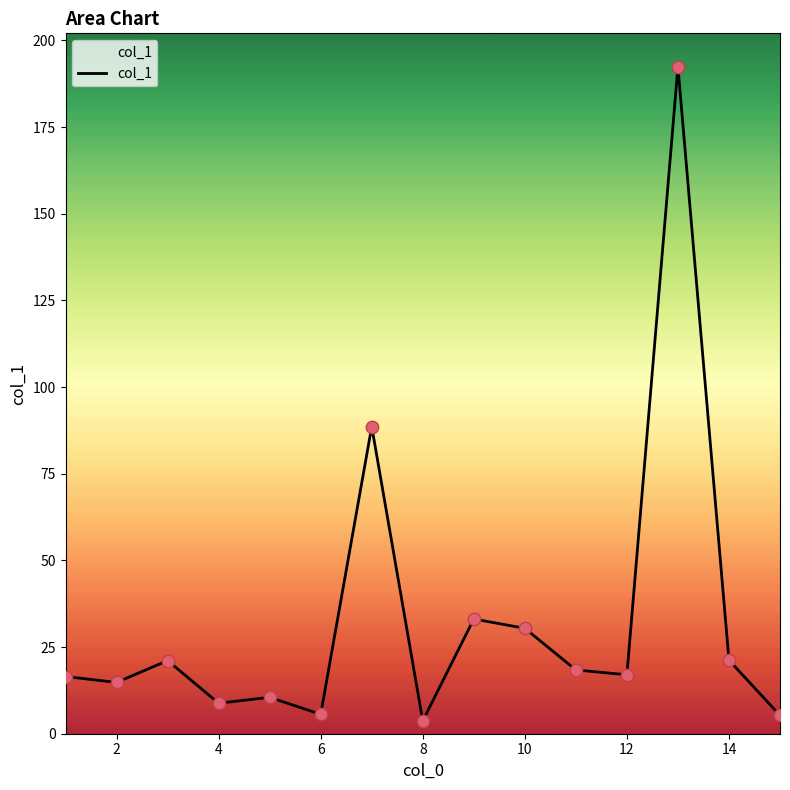

What is the difference between the maximum and minimum values?

188.7